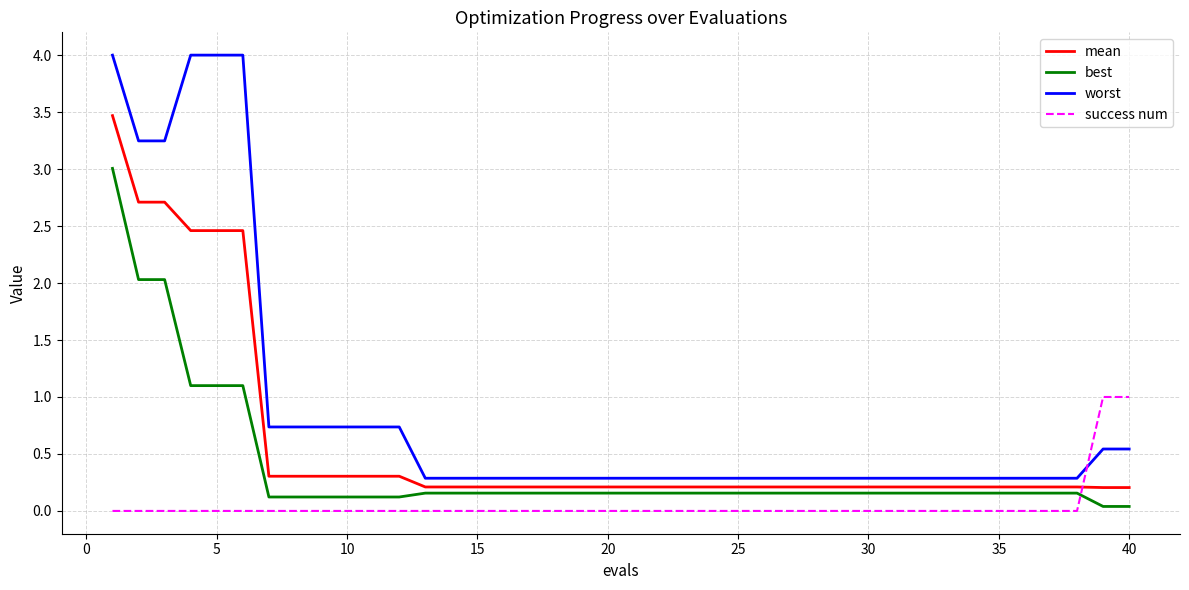

Which series has the largest range (max minus min)?

worst